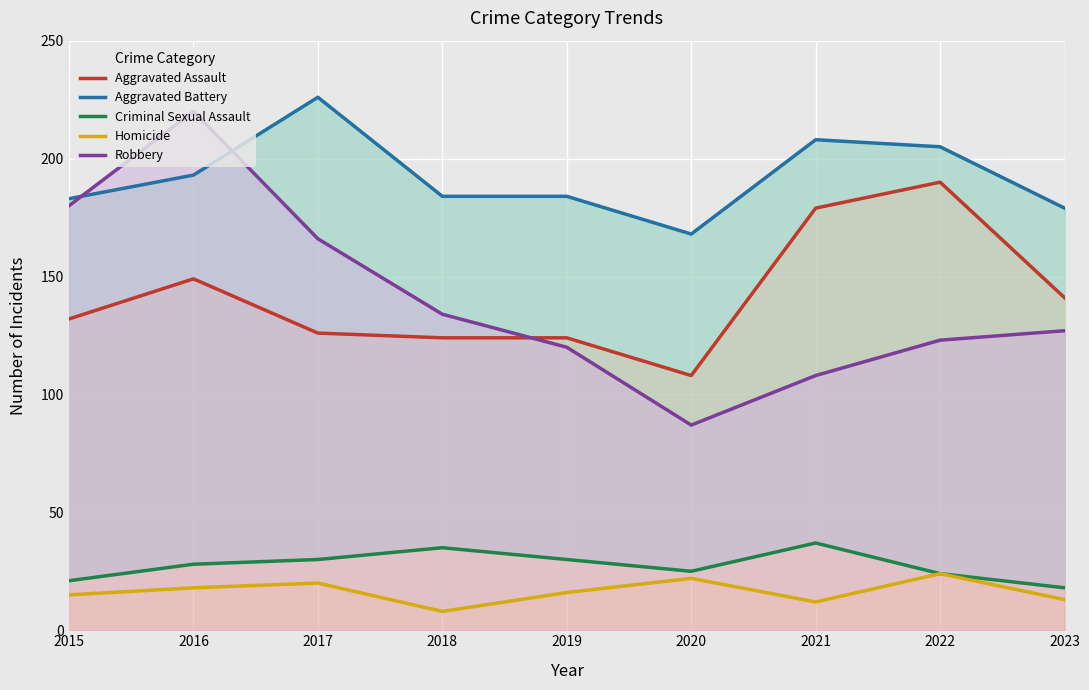

The Criminal Sexual Assault series shows 4 at 2023. True or false?

False